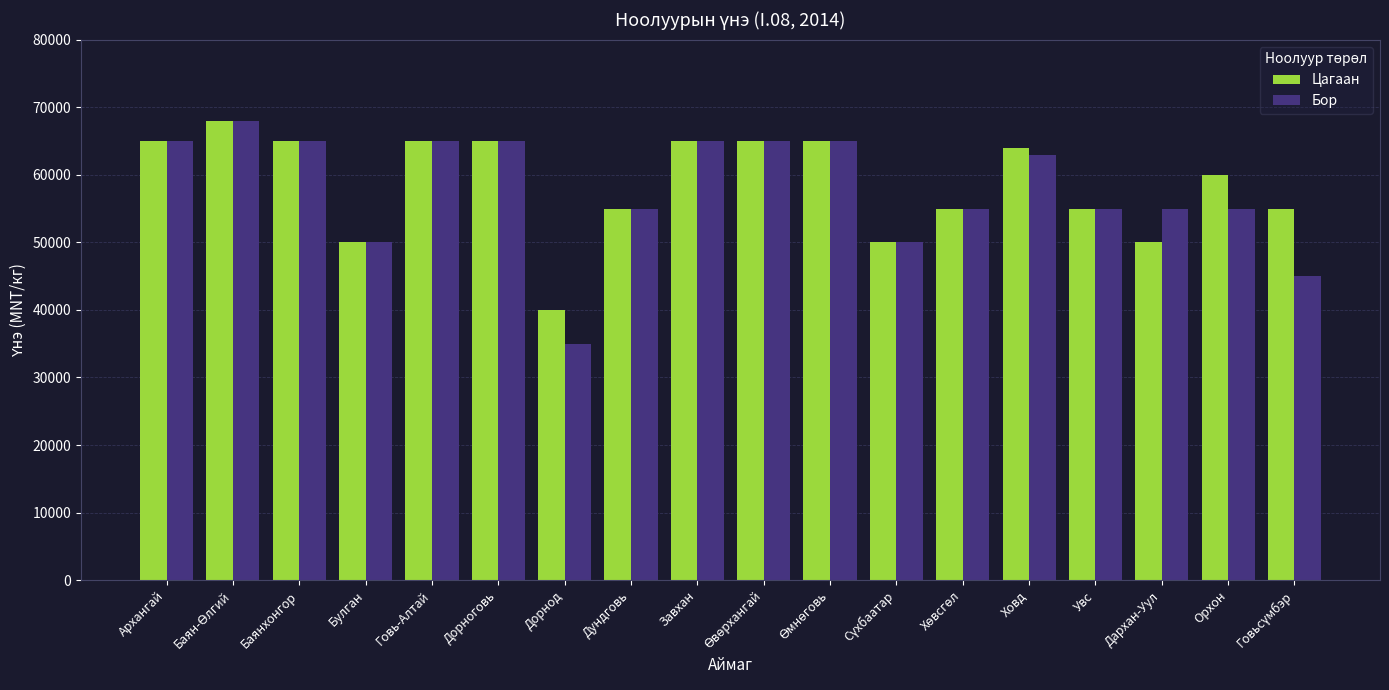

At Орхон, list the series in order from largest to smallest.

Цагаан, Бор